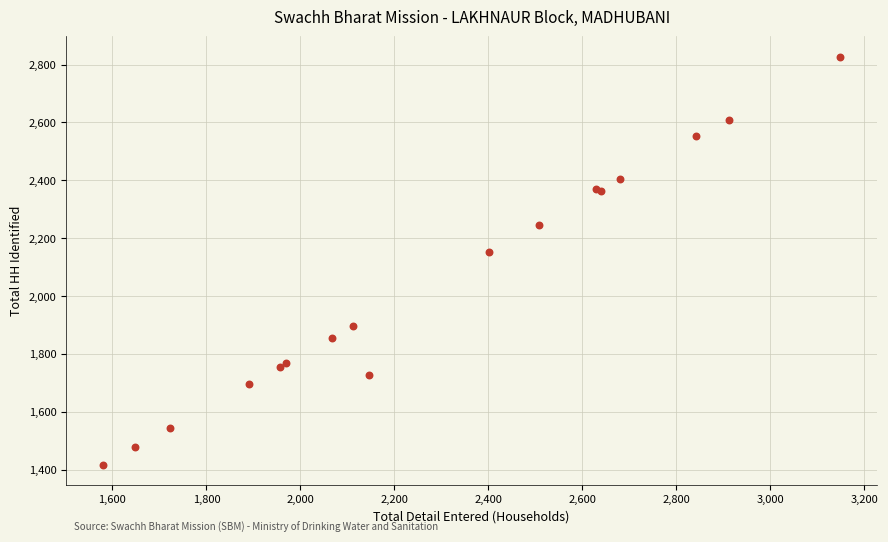

What Y value in the scatter plot is closest to 2122?

2151